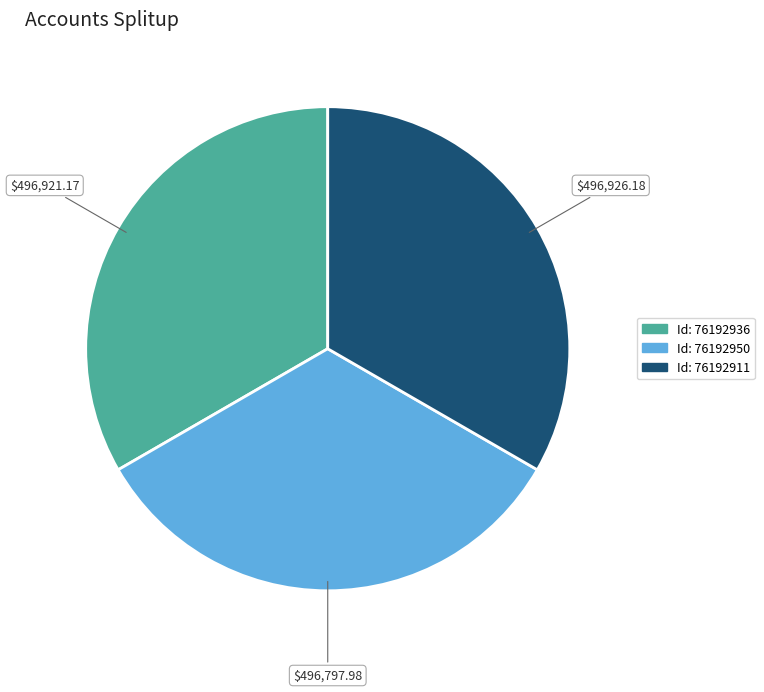

Is there any slice that represents more than half of the pie?

No